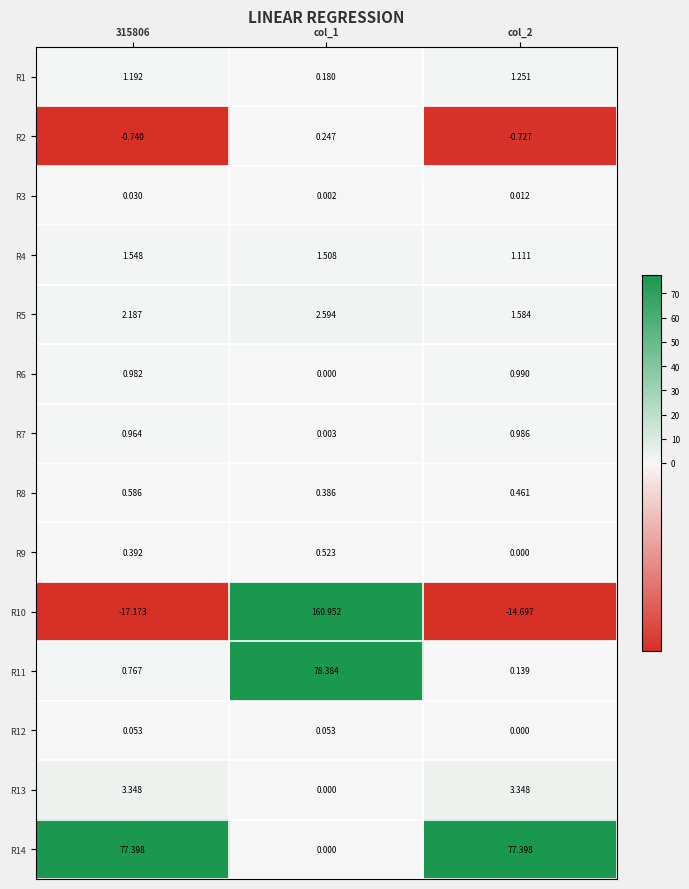

Is the value of R7 at 315806 greater than the value of R8 at col_1?

Yes